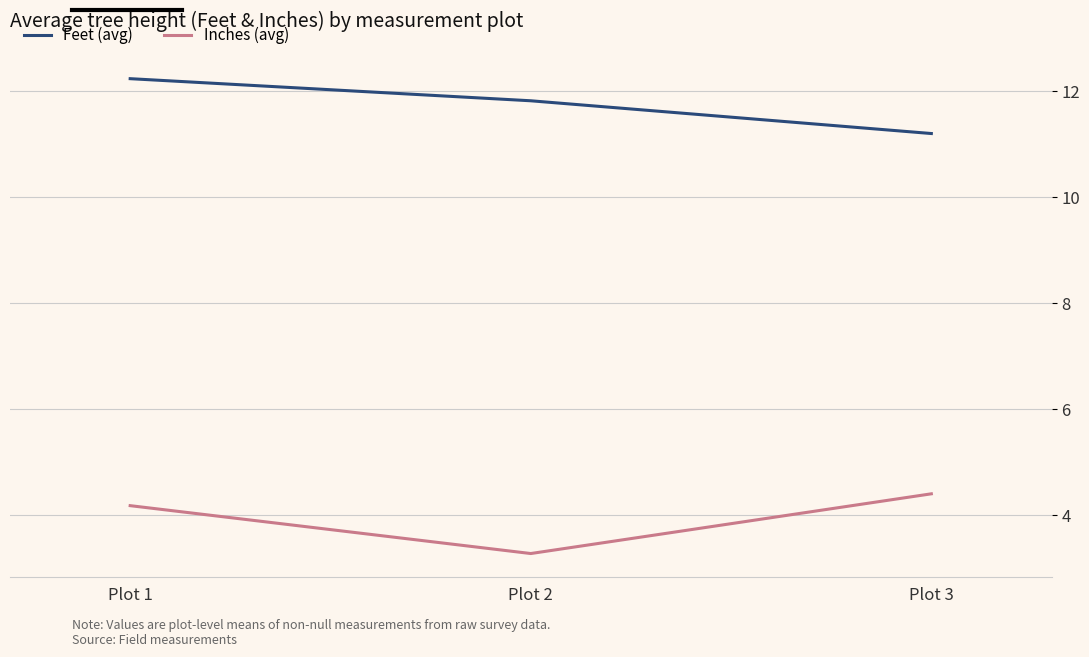

Is it true that Feet (avg) equals 11.8 at Plot 2?

True